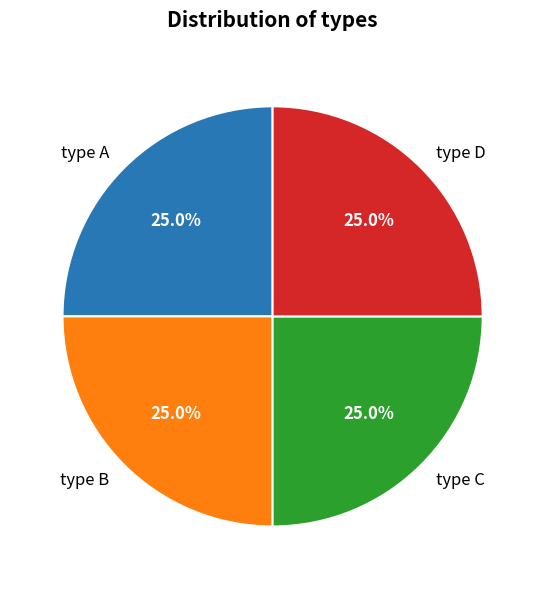

To the nearest percent, what is the difference between the largest and smallest slice percentages?

0%